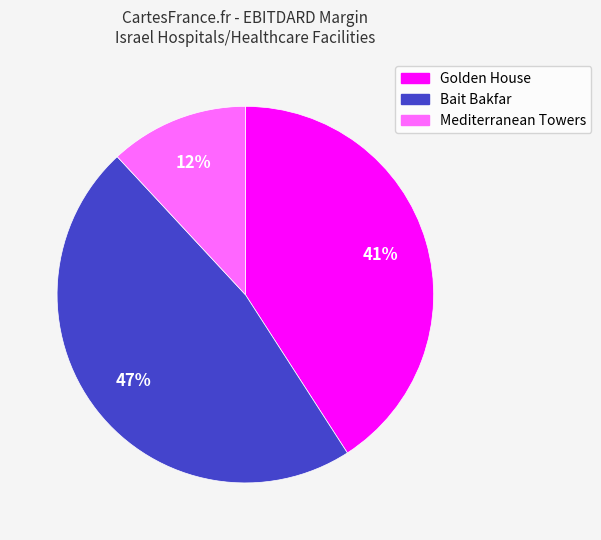

To the nearest percent, what is the difference between the largest and smallest slice percentages?

35%